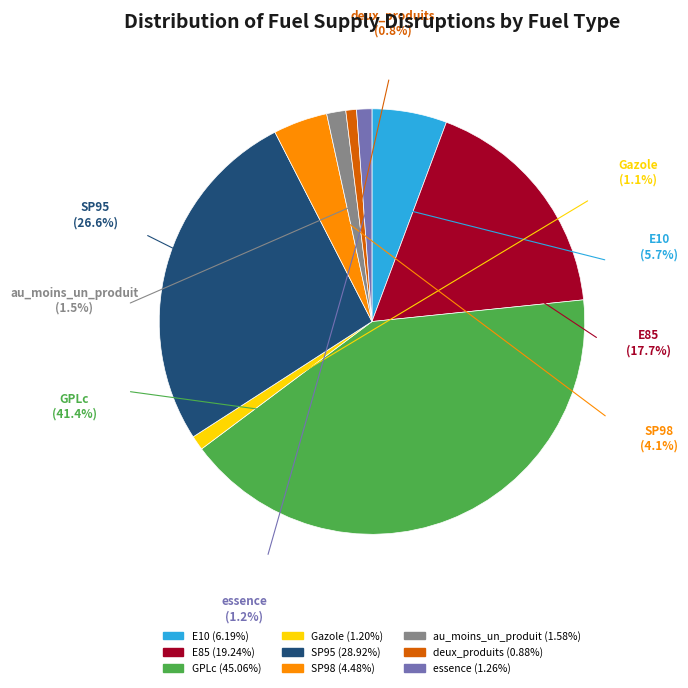

To the nearest percent, what is the difference between the largest and smallest slice percentages?

41%